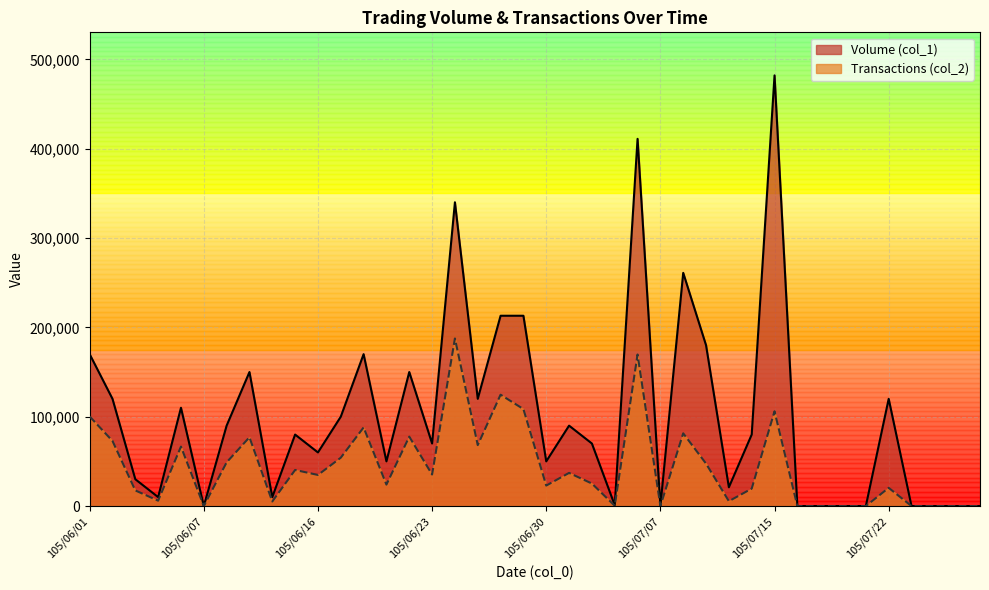

How many interior local valleys does the Transactions (col_2) series have?

11